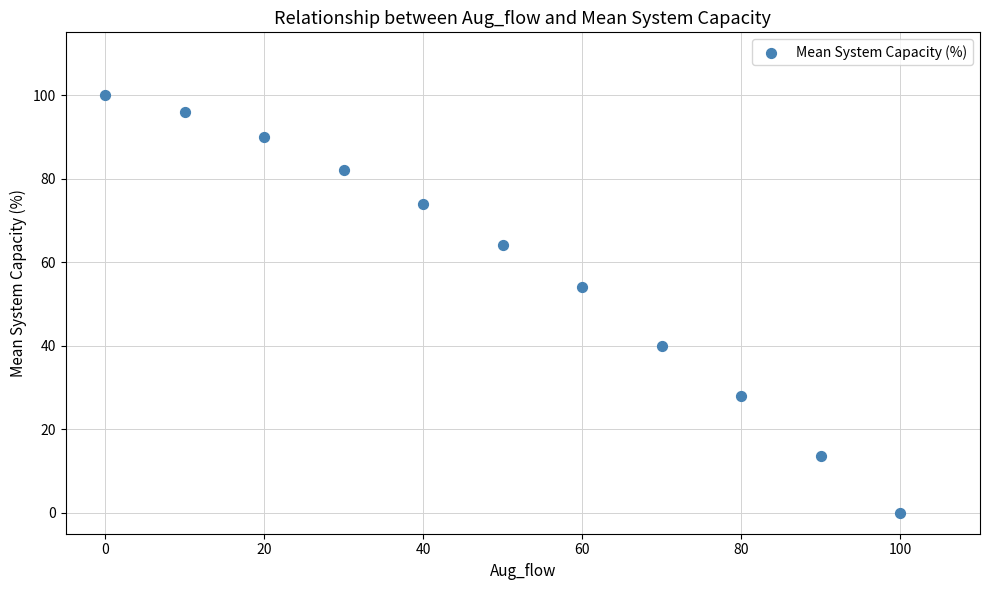

What Y value in the scatter plot is closest to 50?

54.0